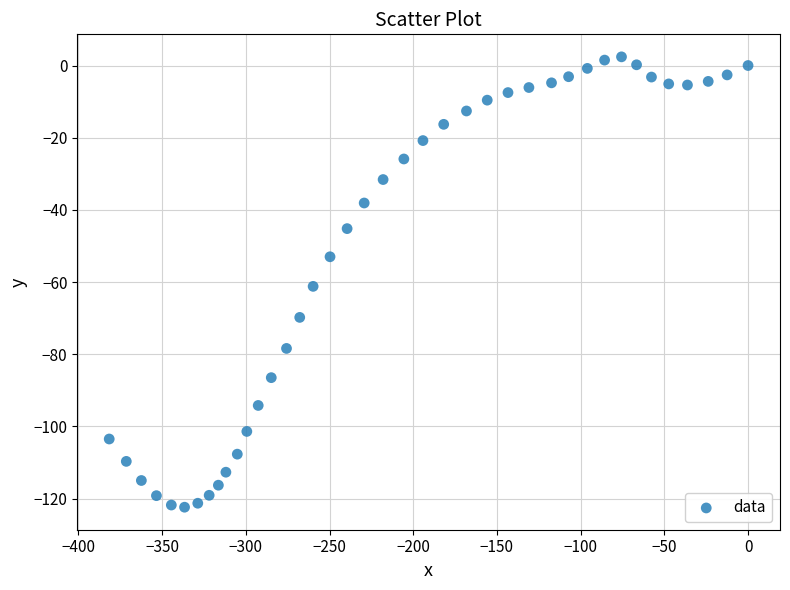

What is the range of Y values (max minus min)?

124.8